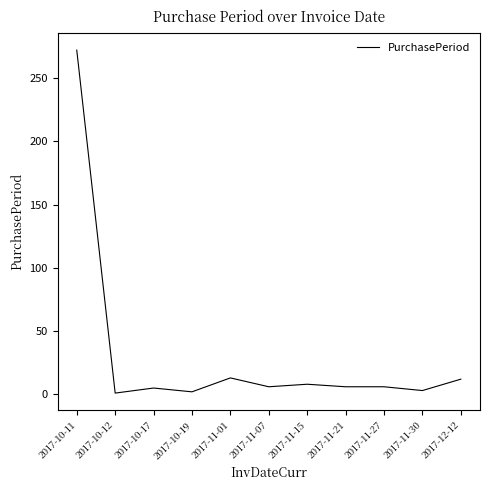

What is the difference between the maximum and minimum values?

271